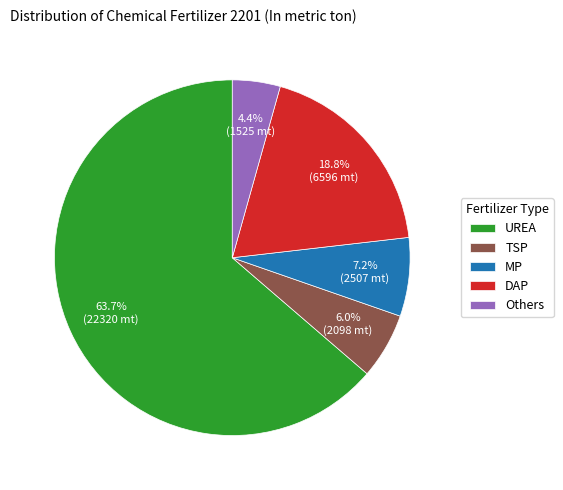

What is the ratio of the value at UREA to the value at TSP?

10.6